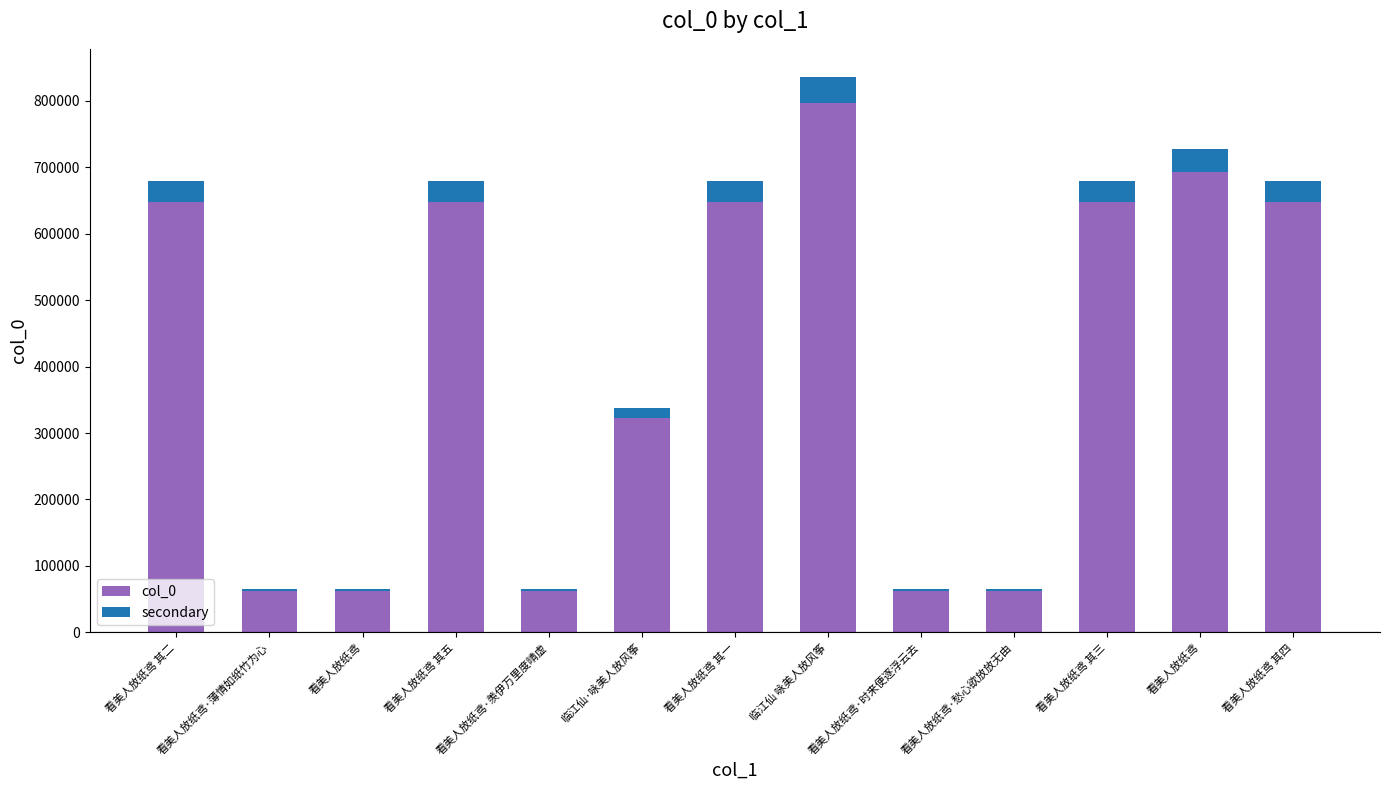

Where is secondary nearest to the value 21461?

临江仙·咏美人放风筝